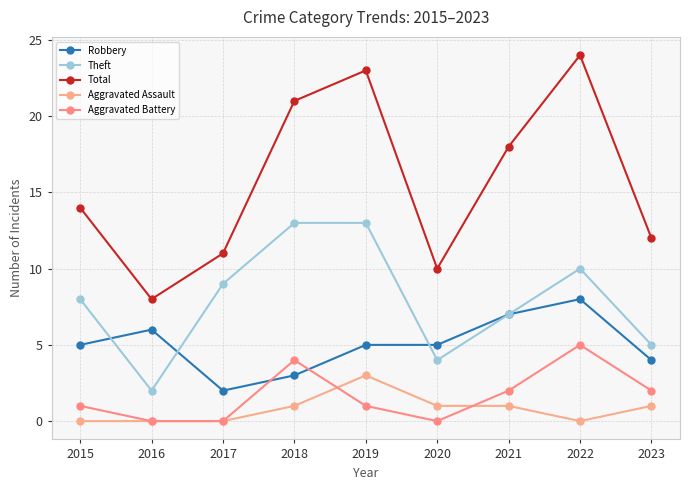

What is the difference between the Robbery values at 2017 and 2016?

4